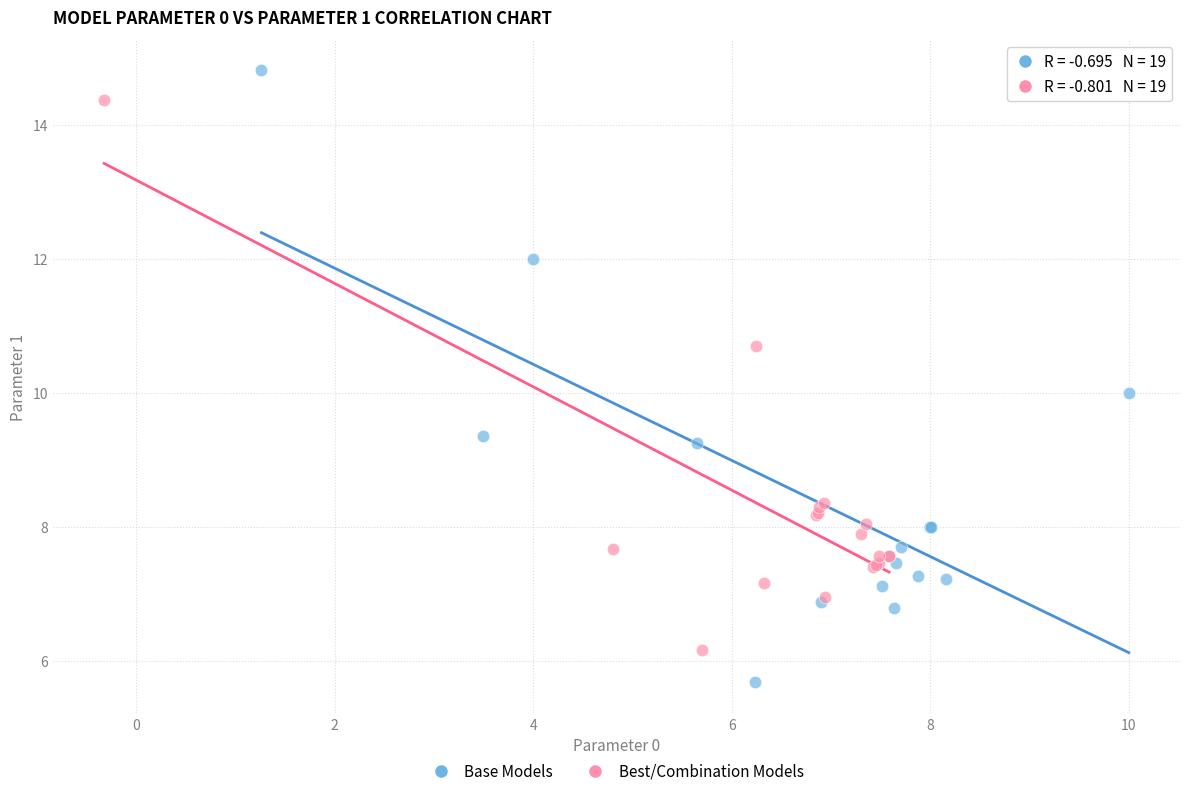

Which series contains the lowest Y value?

Base Models